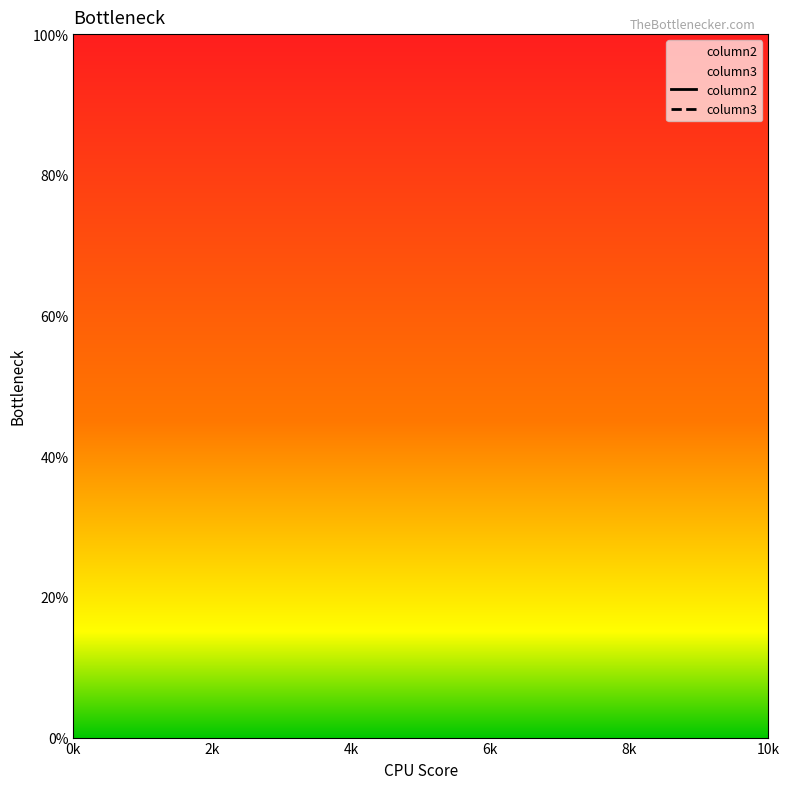

True or false: column3 has a value of 9 at 0k.

True